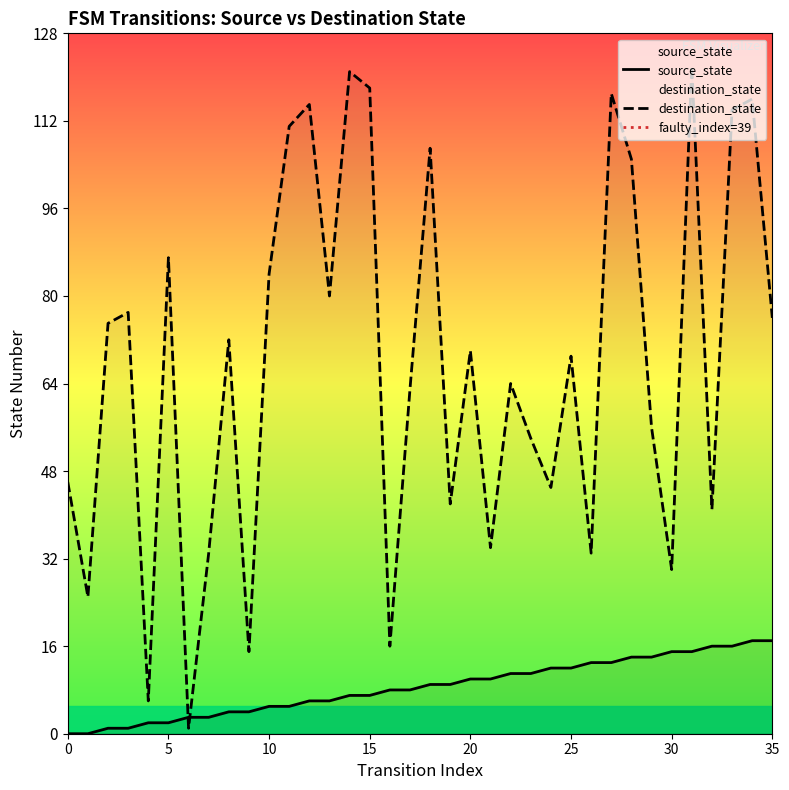

How many intersections are there between source_state and destination_state?

2